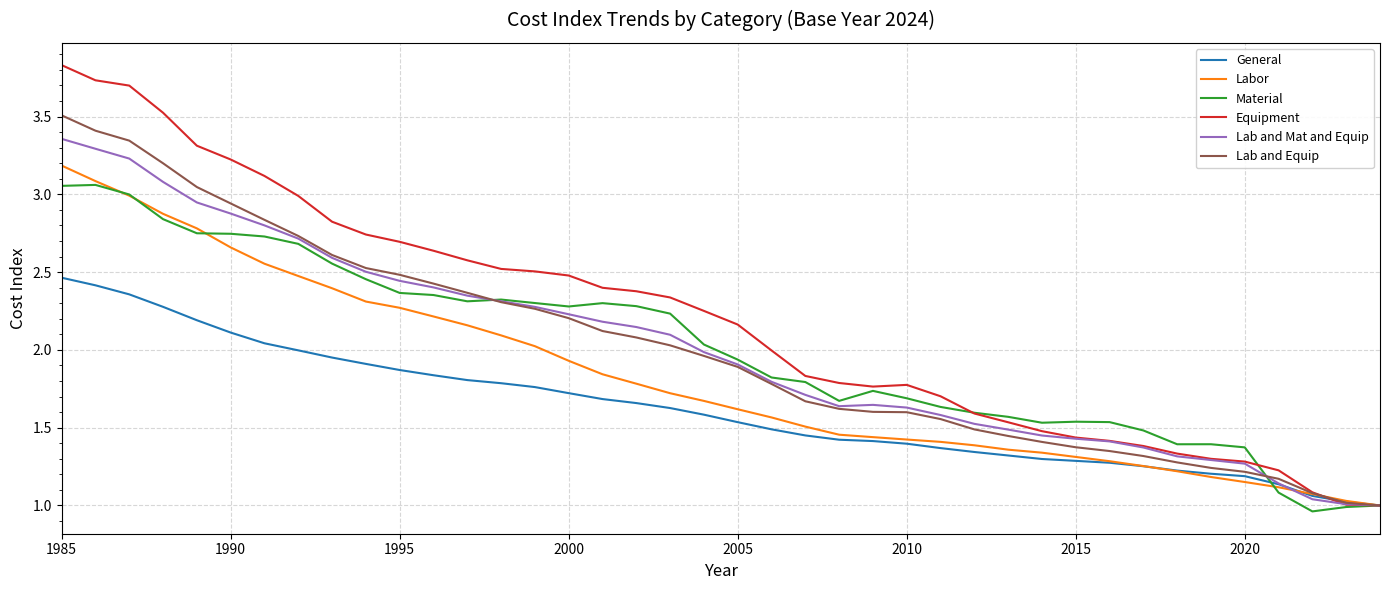

Which series has the widest spread of values?

Equipment